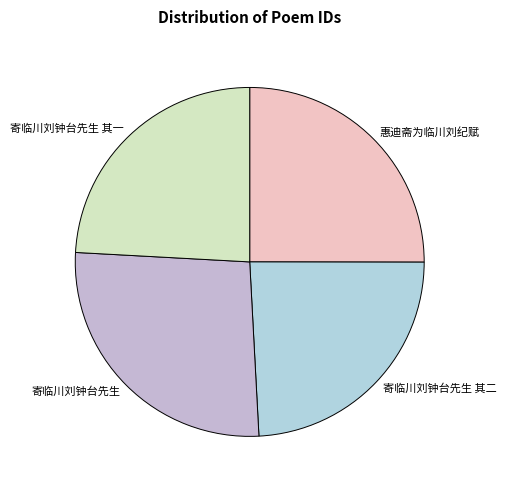

Does any single category account for the majority?

No